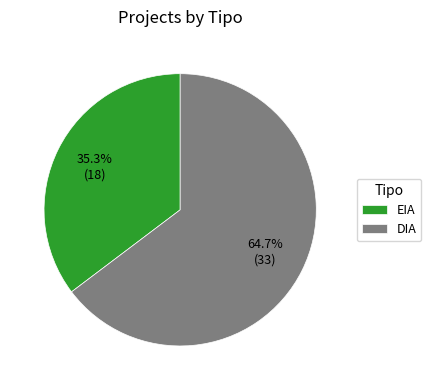

What percentage is the EIA slice, to the nearest percent?

35%